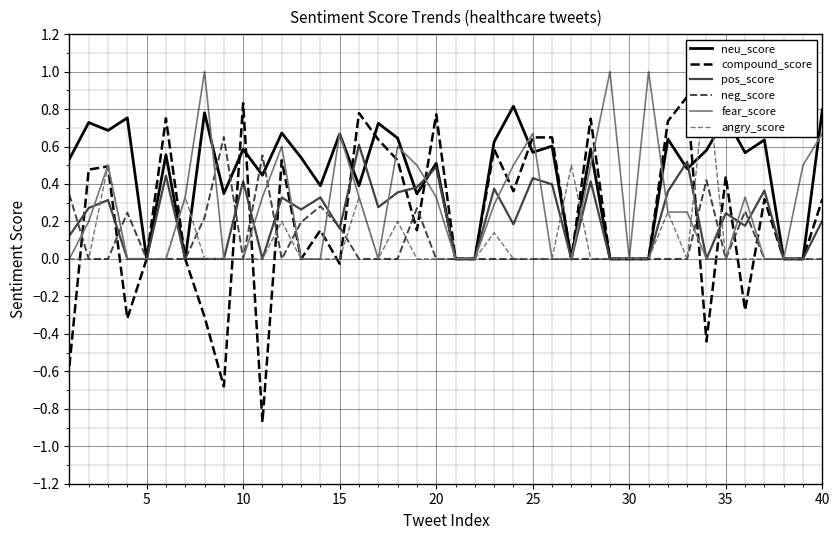

How many data points in neg_score are above 0?

11